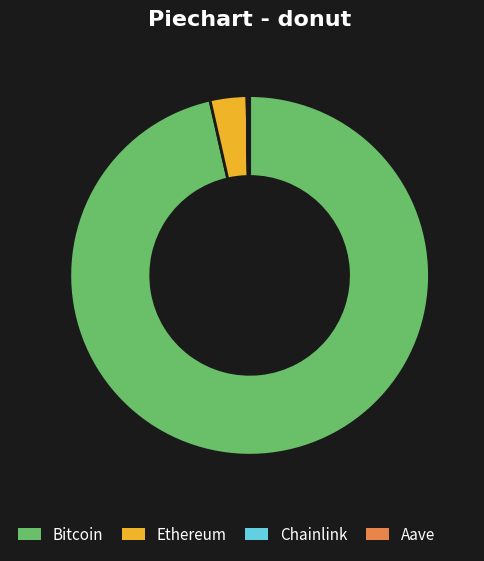

Which category has the biggest portion of the pie?

Bitcoin